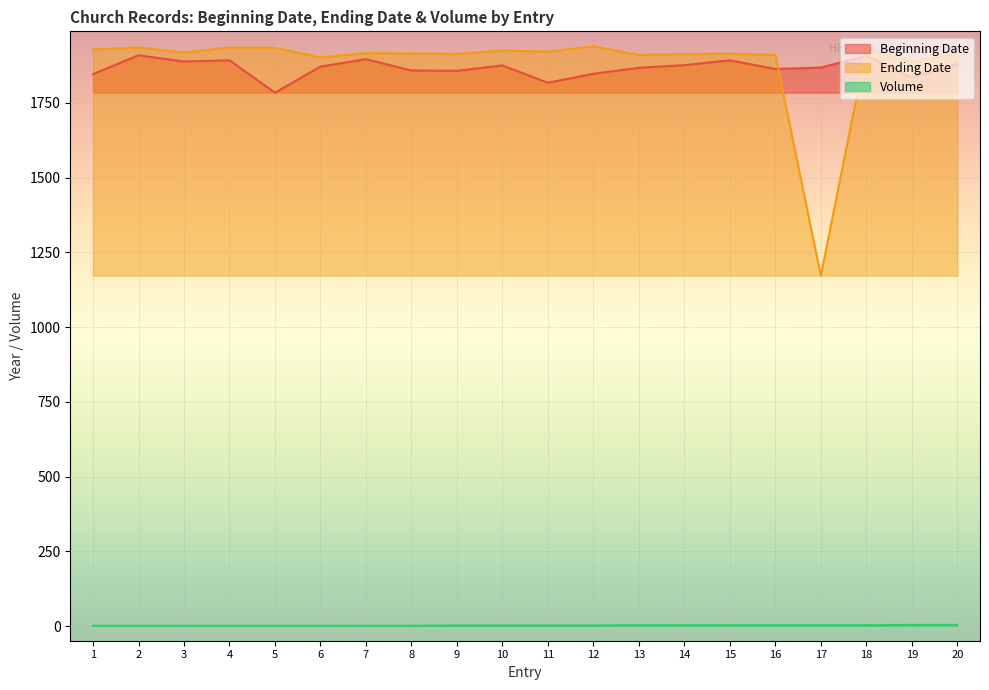

True or false: Beginning Date and Ending Date cross at least once.

True